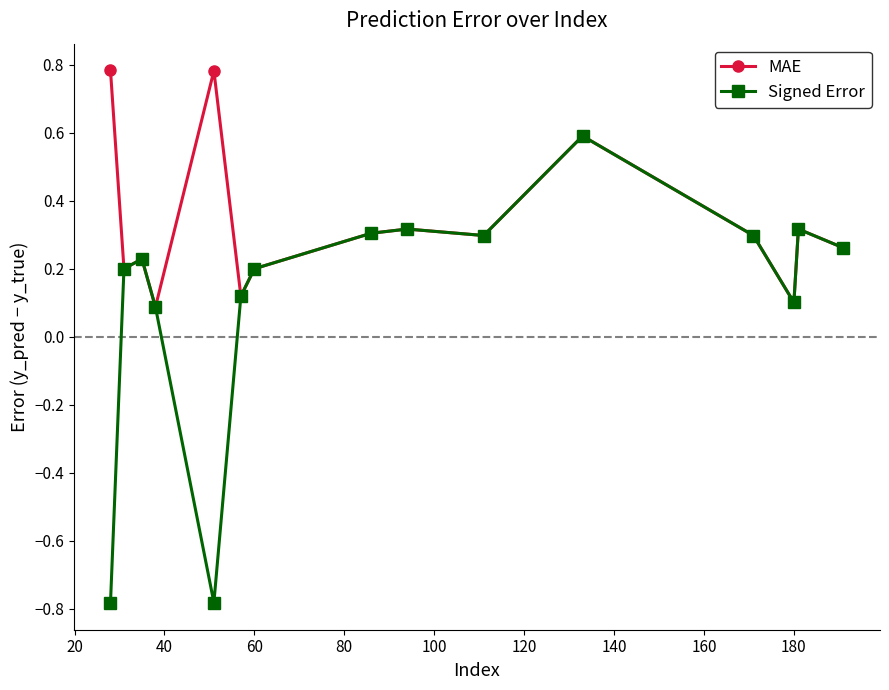

How many MAE values are between 0 and 1?

15